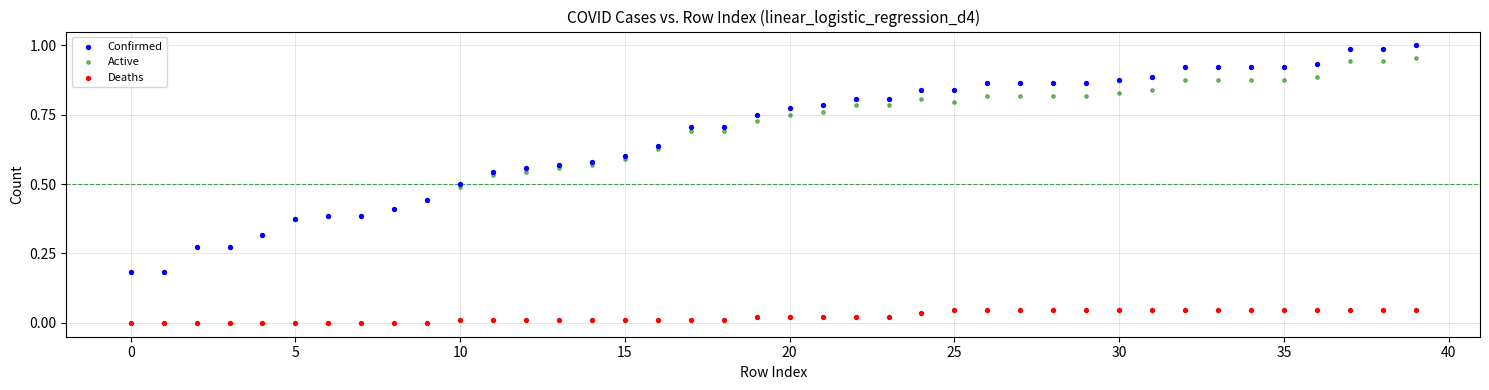

Which series reaches the maximum Y coordinate?

Confirmed